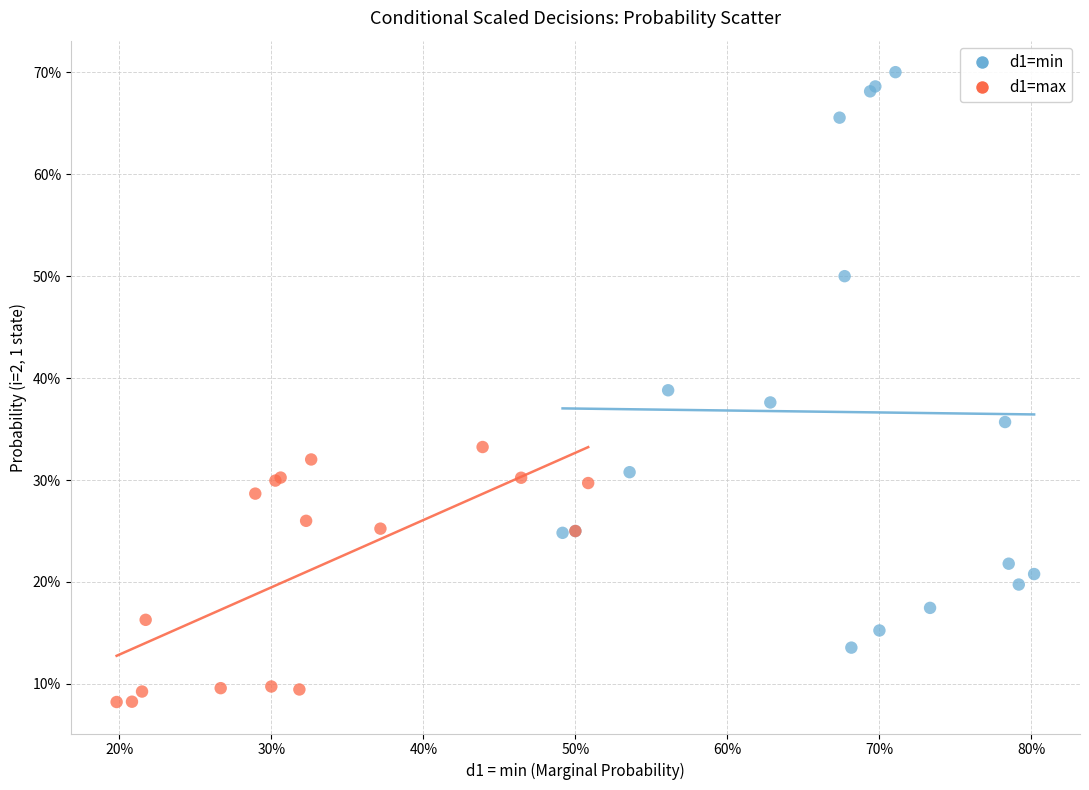

Which series contains the lowest Y value?

d1=max